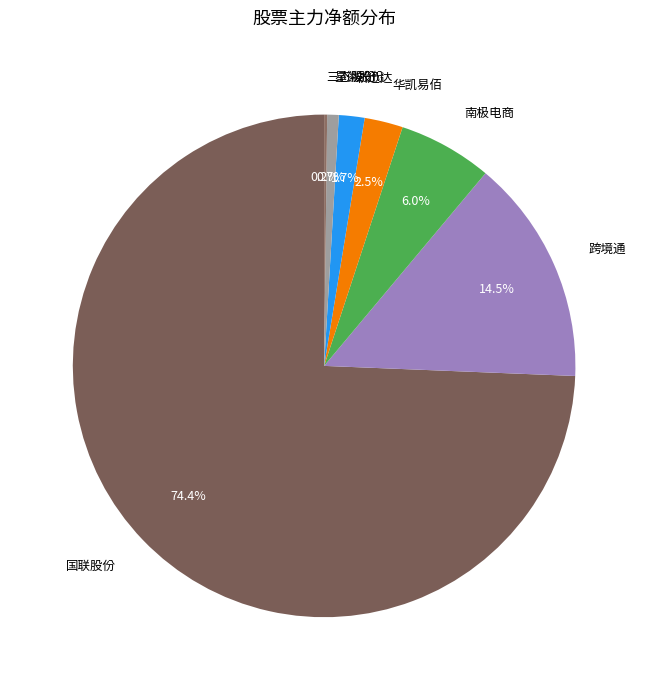

What is the largest slice in the pie chart?

国联股份